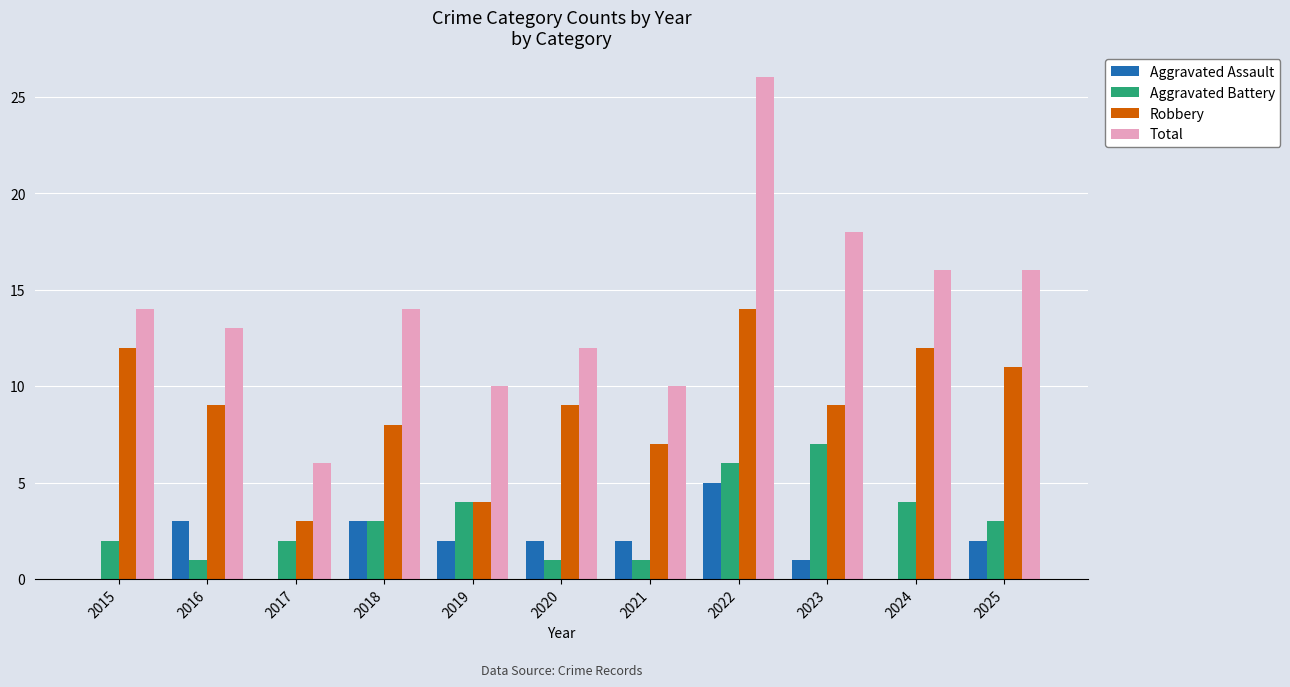

At which category is the sum across all series the highest?

2022